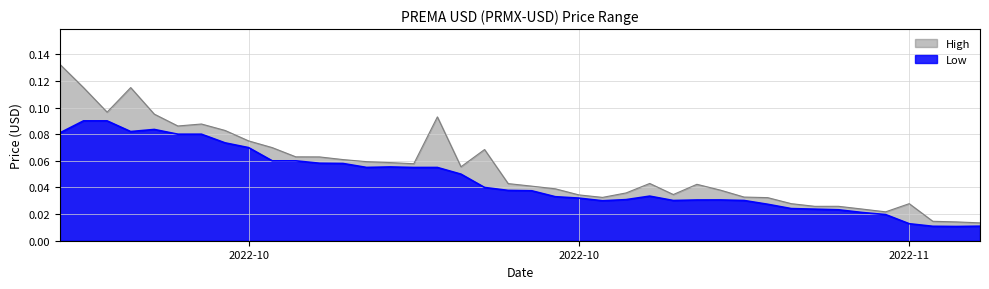

What are all the series names shown in the legend?

High, Low